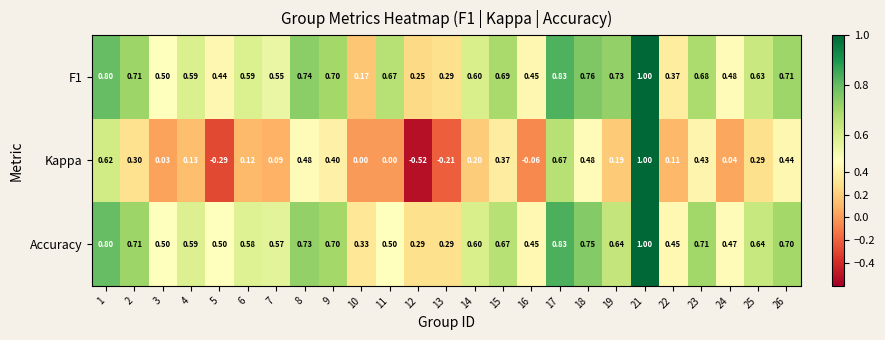

Count the number of data series in this chart.

3